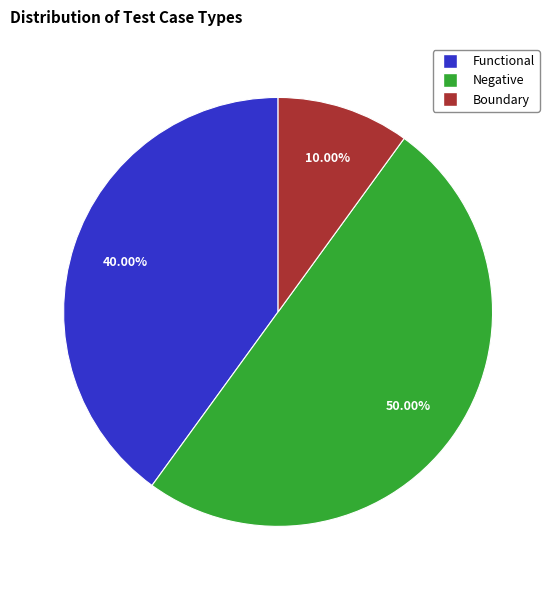

Between Negative and Boundary, which is larger?

Negative